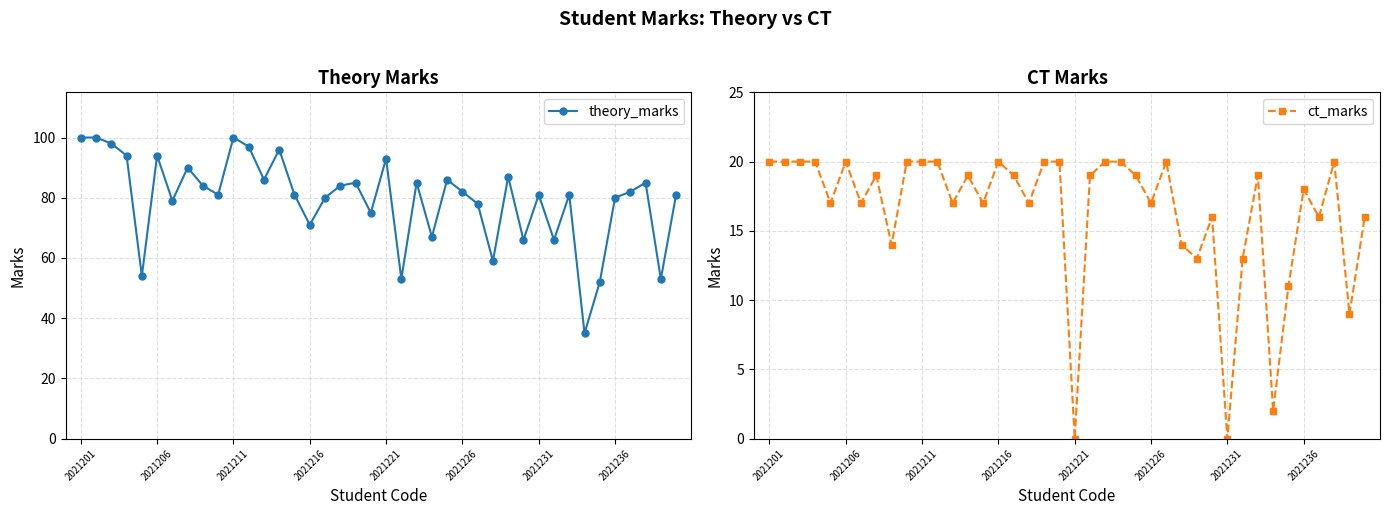

What is the maximum value for theory_marks?

100